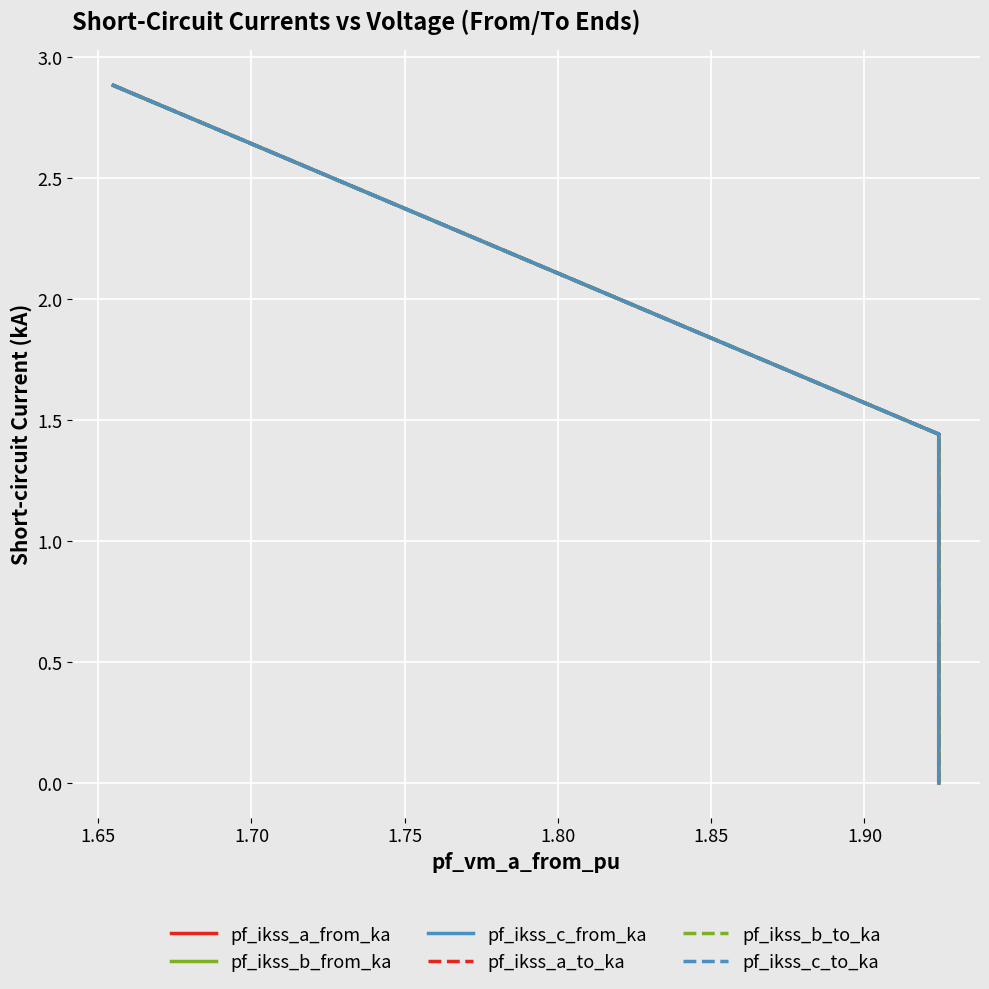

How many series are shown in this chart?

6